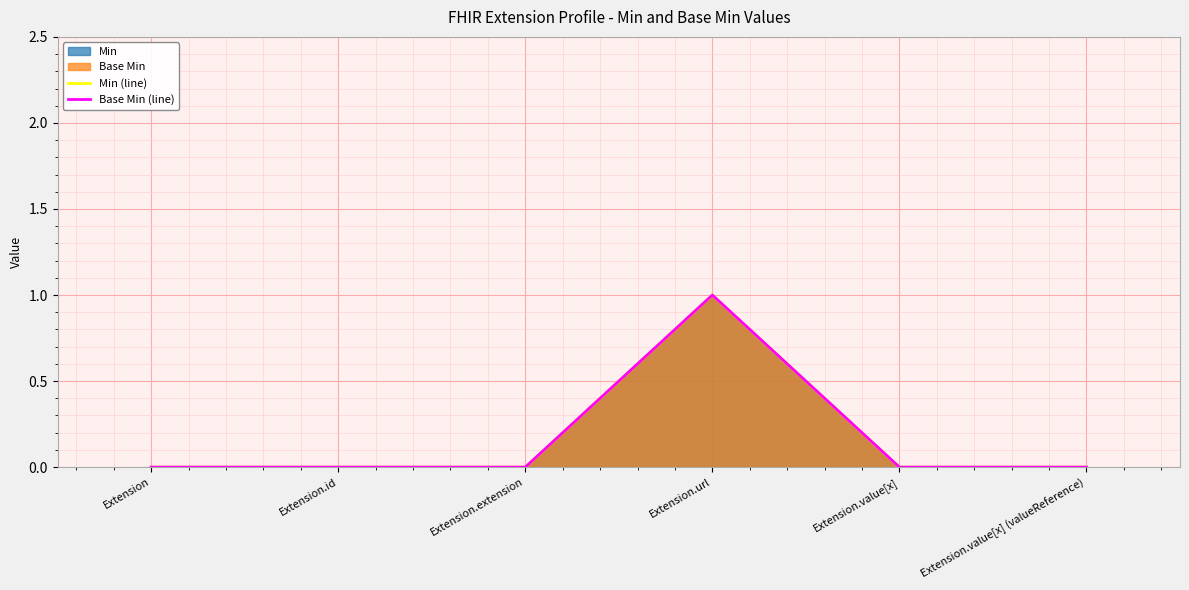

Is it true that Base Min (line) equals 1 at Extension.extension?

False